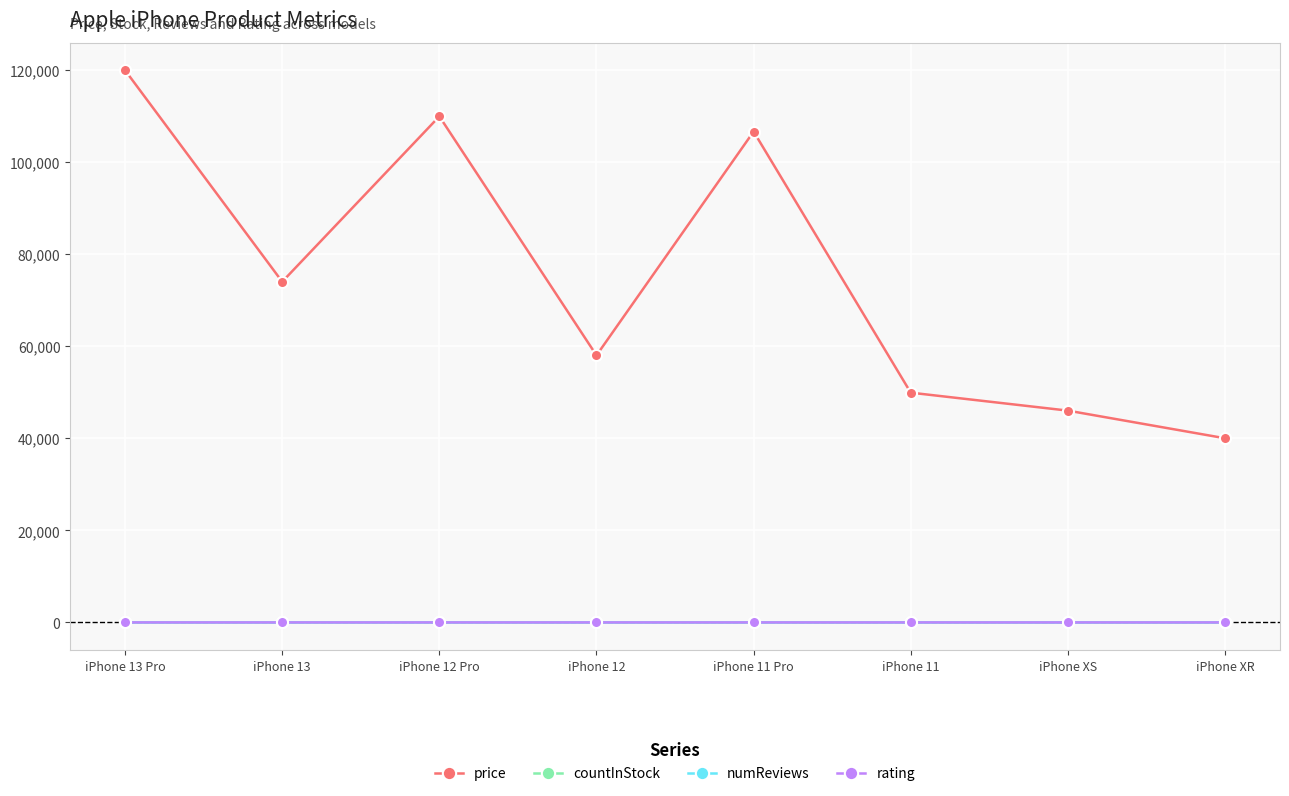

The numReviews series shows 10.0 at iPhone 12 Pro. True or false?

True